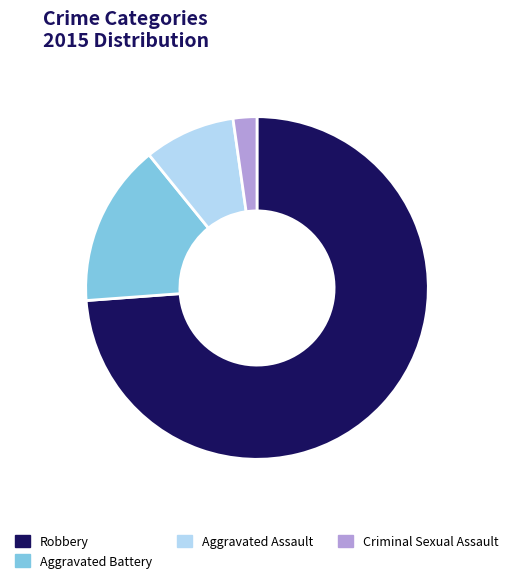

True or false: Criminal Sexual Assault accounts for 2% of the total.

True